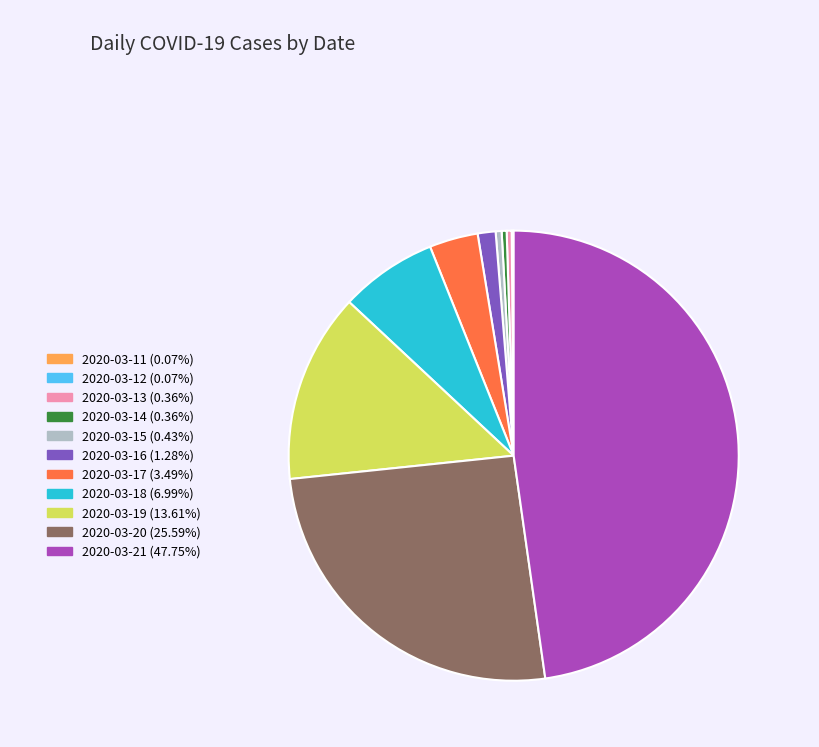

Does any single category account for the majority?

No